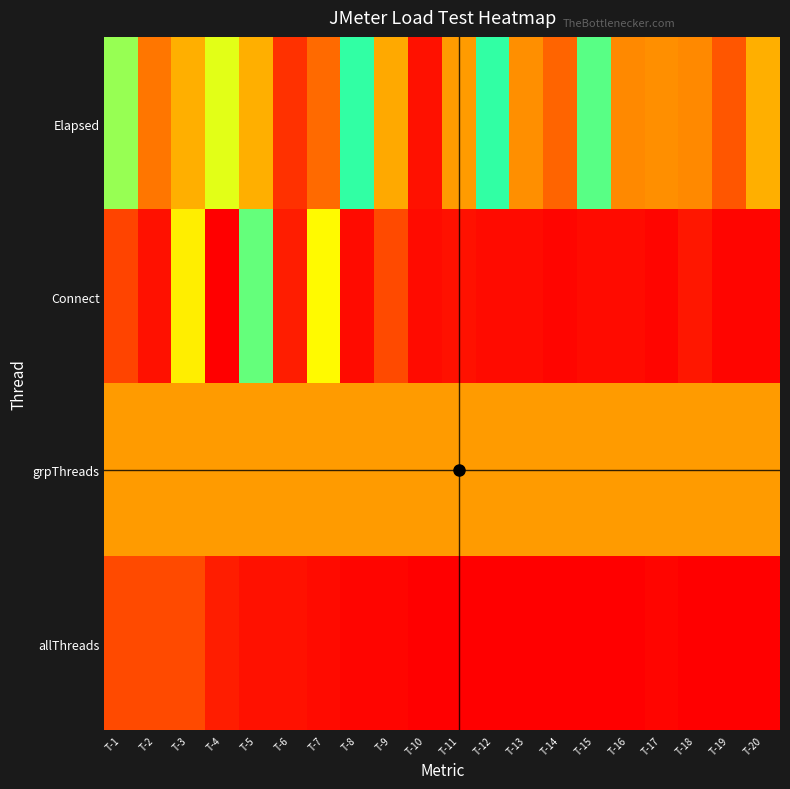

Reading left to right, transcribe all the data shown in this chart.

Elapsed: T-1=74	T-2=104	T-3=95	T-4=44	T-5=95	T-6=9	T-7=106	T-8=58	T-9=96	T-10=4	T-11=98	T-12=66	T-13=100	T-14=107	T-15=55	T-16=101	T-17=100	T-18=101	T-19=109	T-20=95
Connect: T-1=12	T-2=4	T-3=85	T-4=123	T-5=54	T-6=6	T-7=41	T-8=3	T-9=111	T-10=3	T-11=4	T-12=3	T-13=3	T-14=2	T-15=3	T-16=3	T-17=2	T-18=5	T-19=2	T-20=2
grpThreads: T-1=26	T-2=26	T-3=26	T-4=26	T-5=26	T-6=26	T-7=26	T-8=26	T-9=26	T-10=26	T-11=26	T-12=26	T-13=26	T-14=26	T-15=26	T-16=26	T-17=26	T-18=26	T-19=26	T-20=26
allThreads: T-1=13	T-2=13	T-3=13	T-4=6	T-5=4	T-6=4	T-7=3	T-8=2	T-9=2	T-10=1	T-11=1	T-12=1	T-13=1	T-14=1	T-15=1	T-16=1	T-17=2	T-18=1	T-19=1	T-20=1